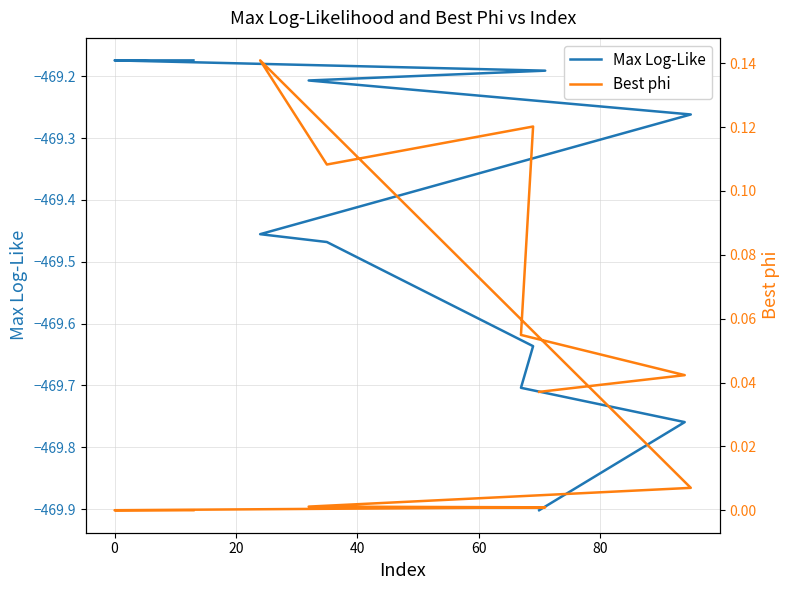

At which label is Max Log-Like closest to -469?

9